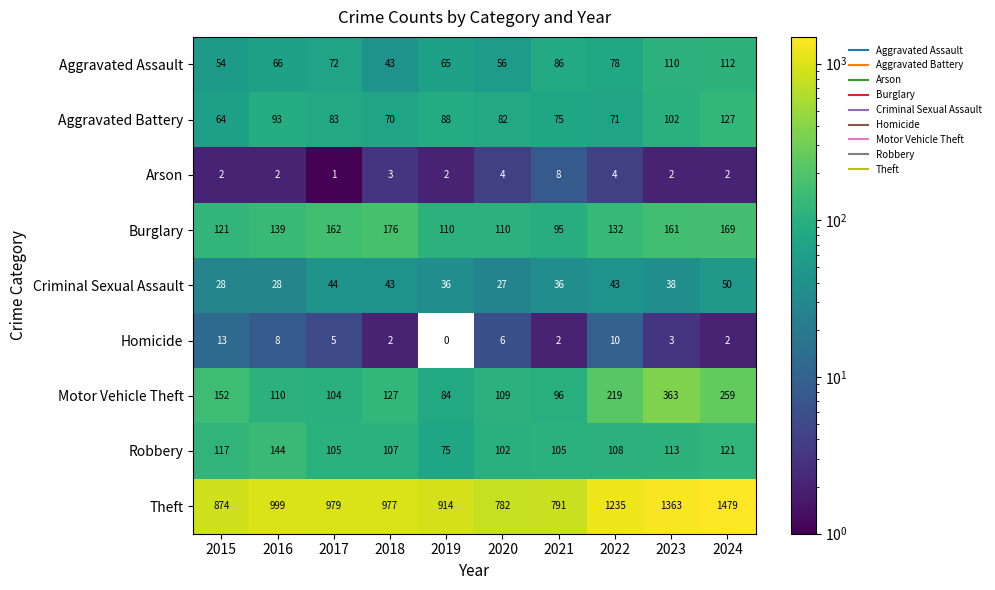

What is the average value of the Theft series?

1039